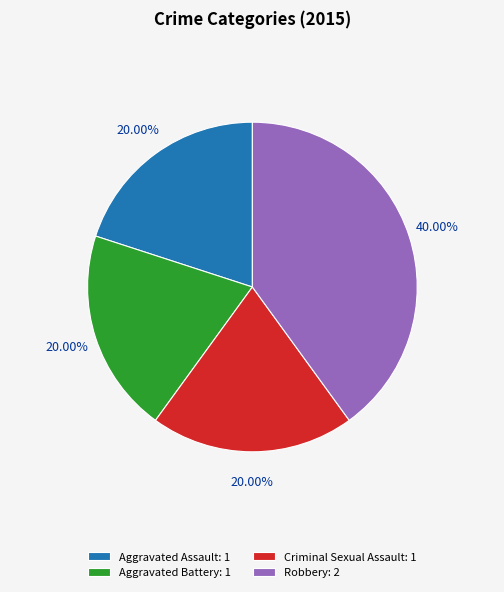

Between Criminal Sexual Assault: 1 and Robbery: 2, which is larger?

Robbery: 2